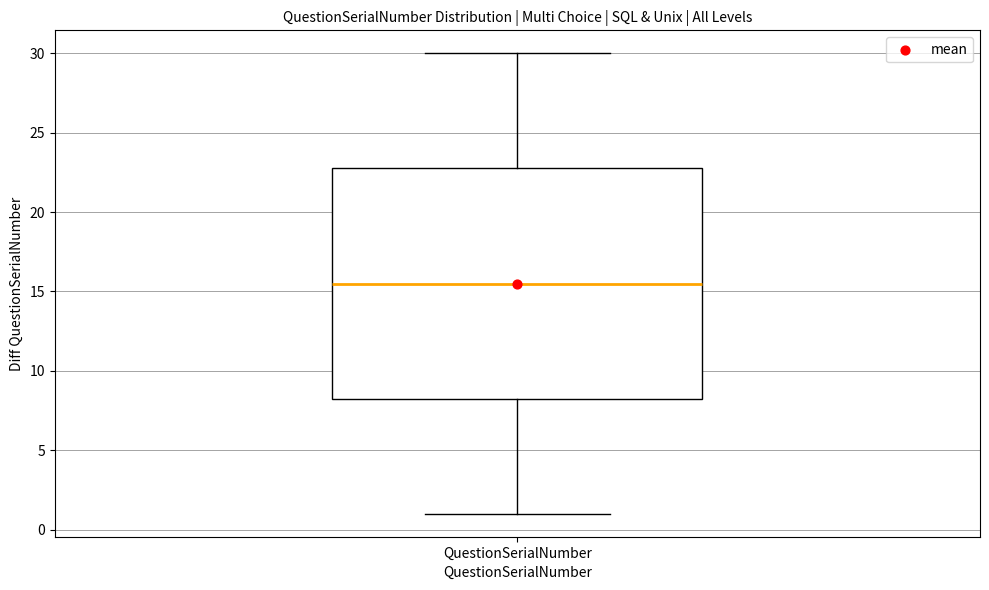

Transcribe this box plot: give where the median line is, the range the box spans, and where the two whiskers end, as read against the y-axis. The values are not printed on the chart, so give them approximately, as read against the axis.

median 15.5, box 8.5 to 23.0, whiskers 1.0 to 30.0